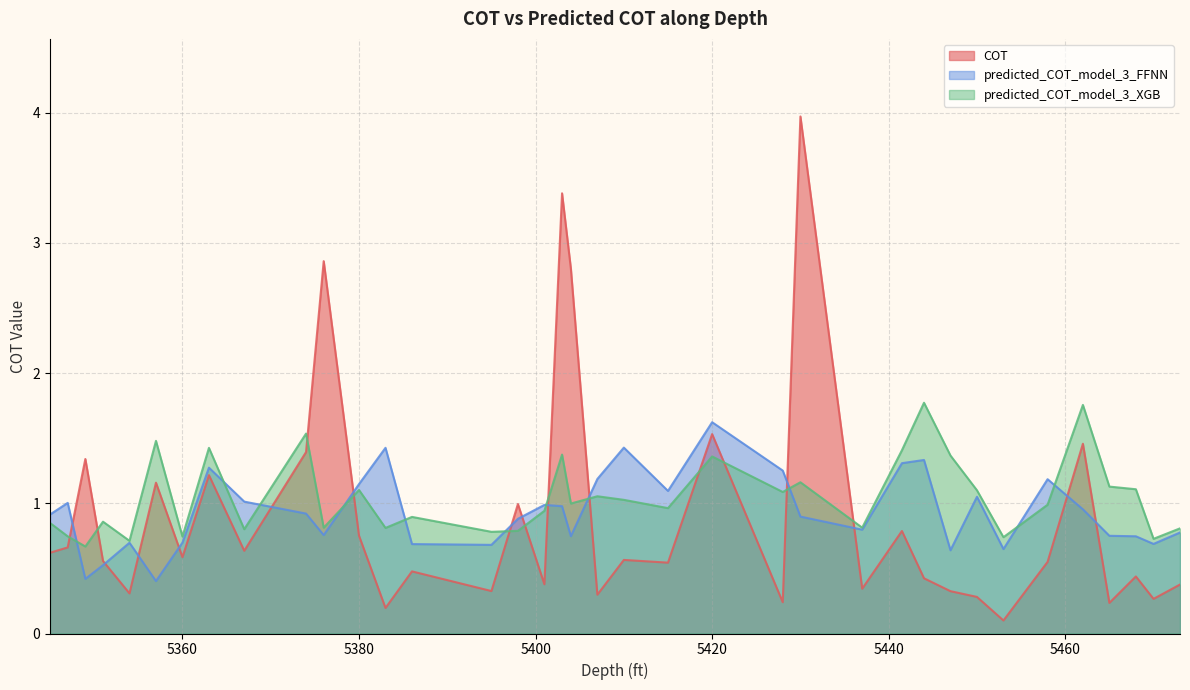

At which category does the chart reach its minimum across all series?

5453.0